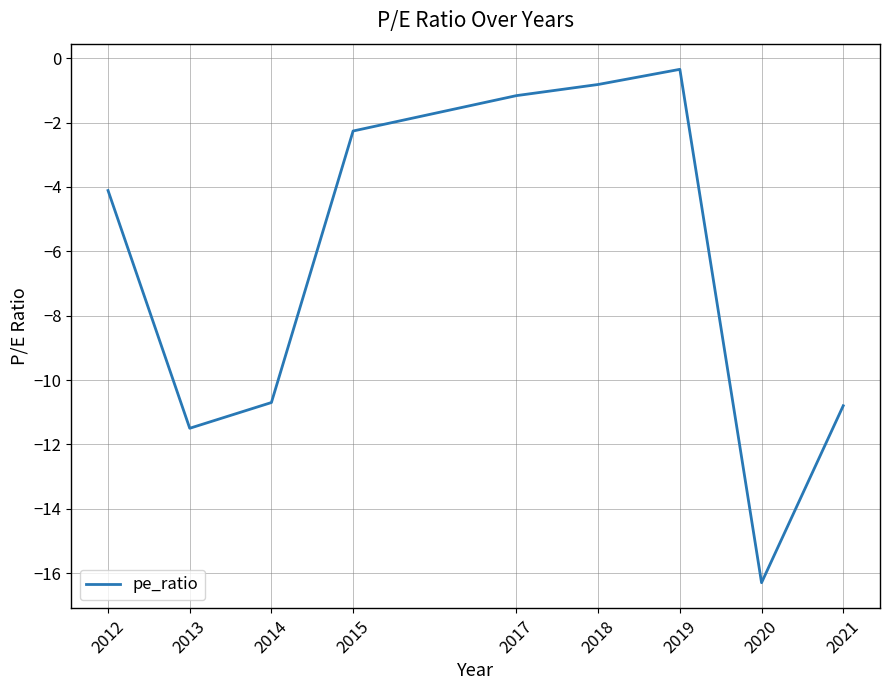

At which category does the chart reach its peak across all series?

2019